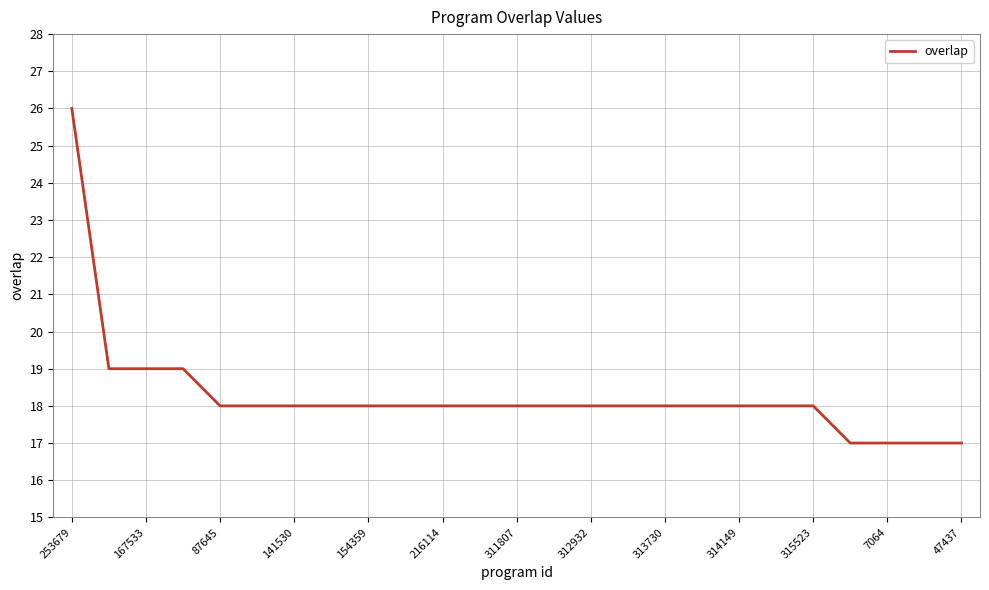

What is the smallest value displayed?

17